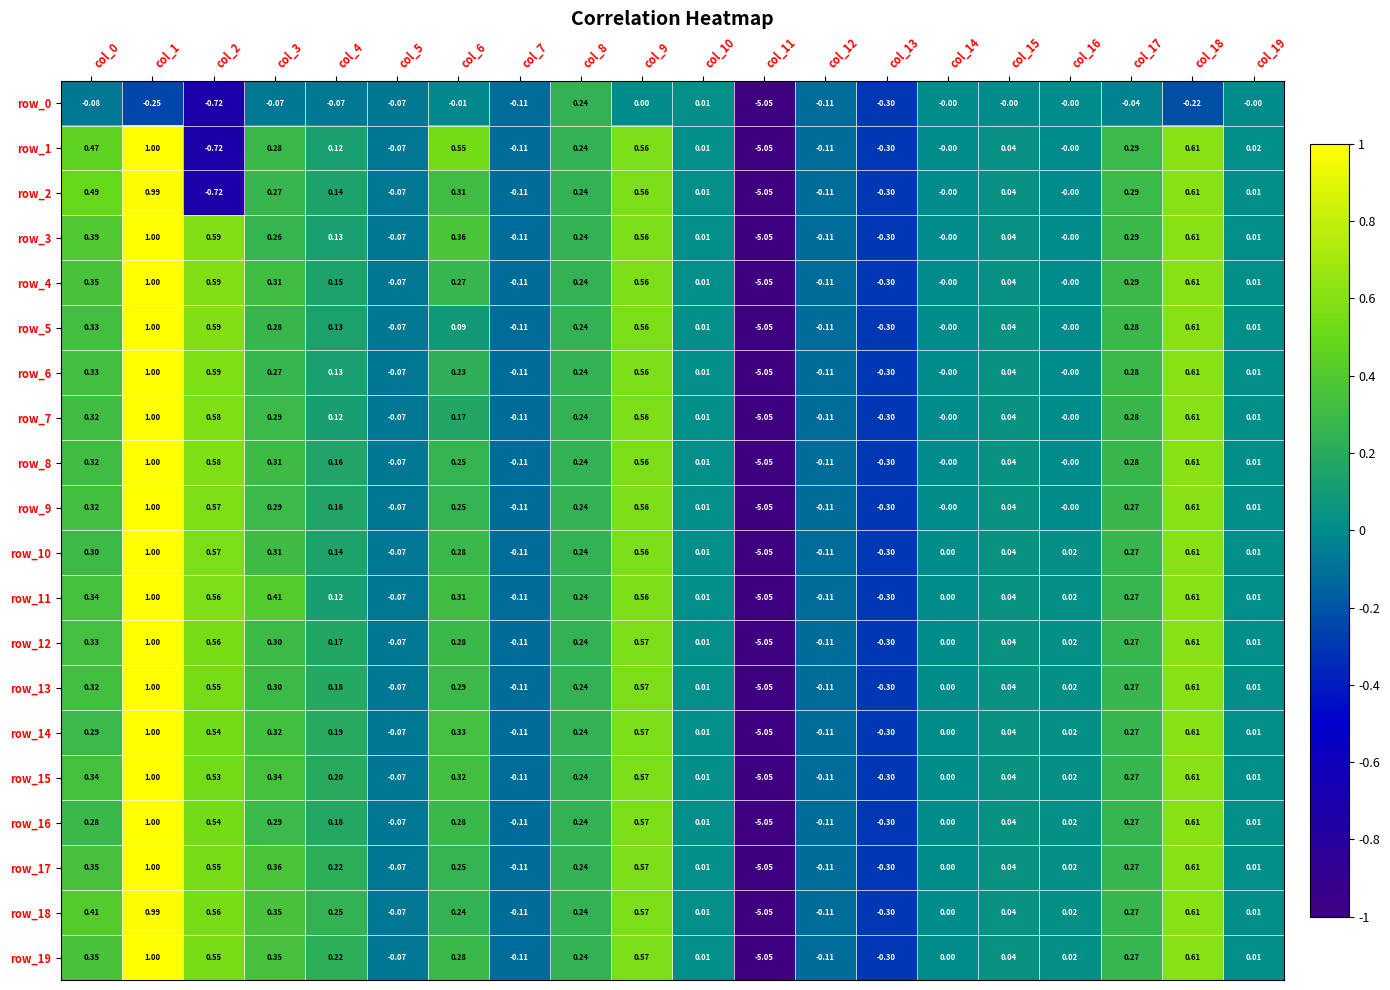

Is the value of row_18 at col_11 greater than the value of row_14 at col_7?

No